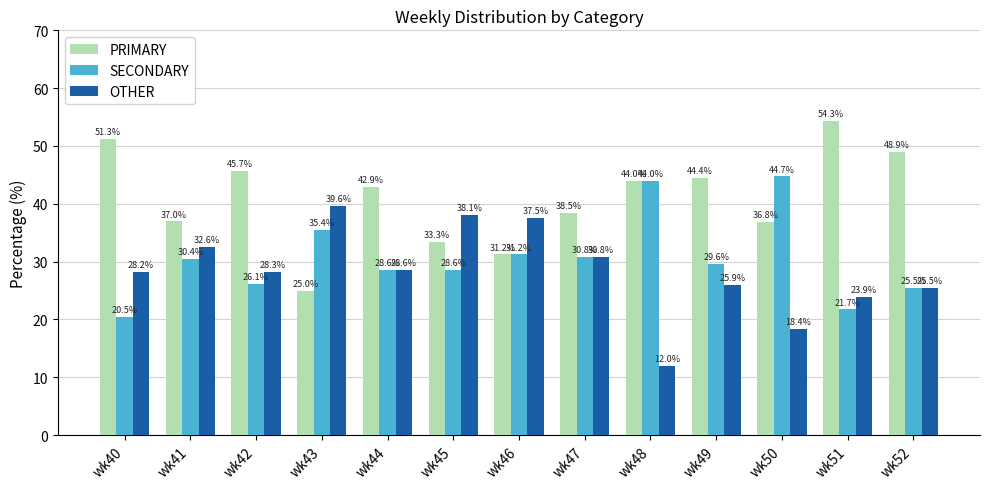

How many bars are there in total?

39